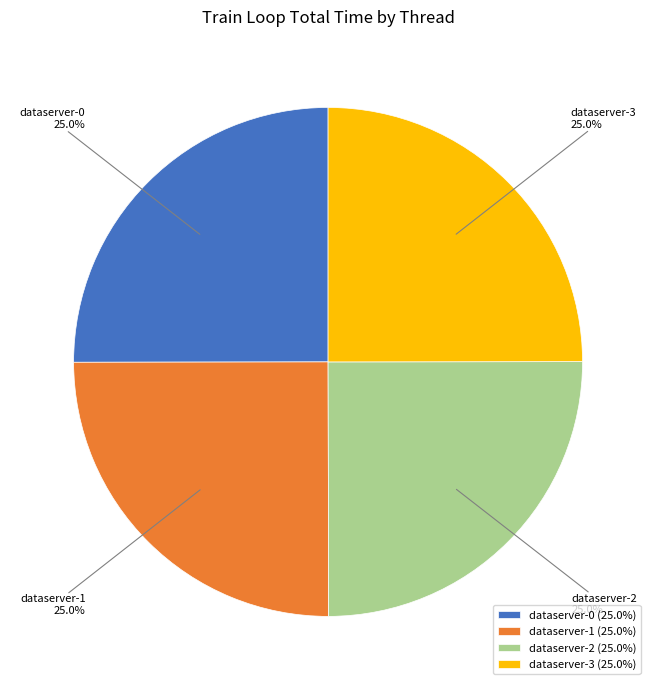

Combined, what portion of the pie is dataserver-1 and dataserver-3?

50.0%